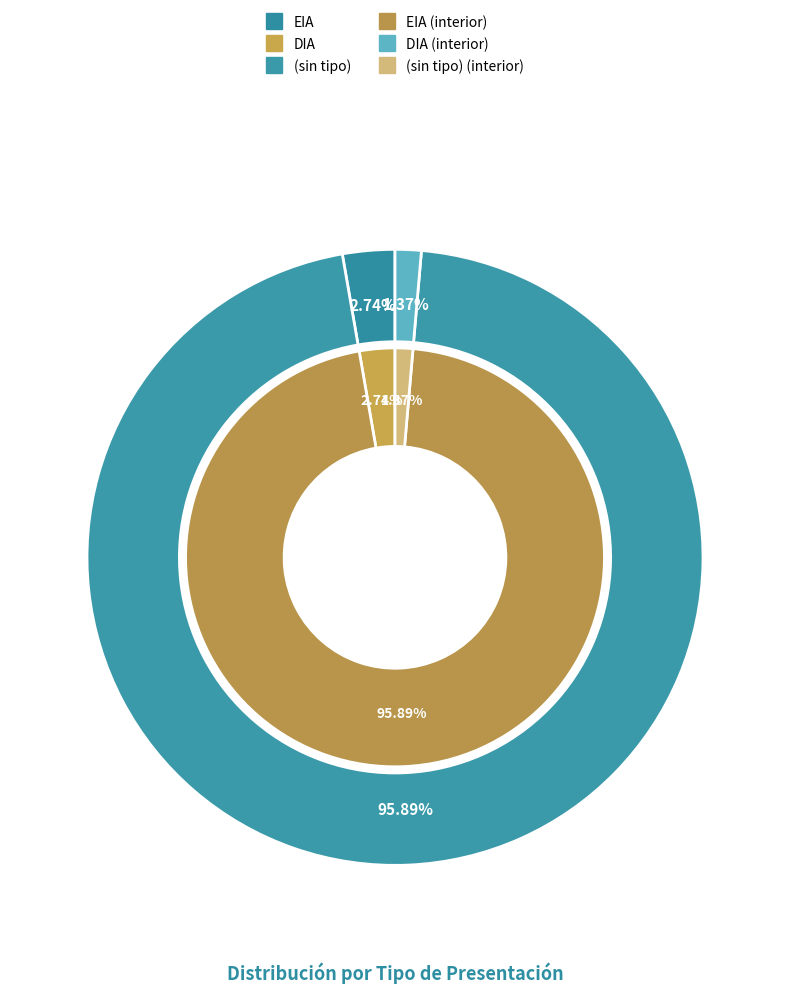

To the nearest percent, what percentage of the pie is ?

1%